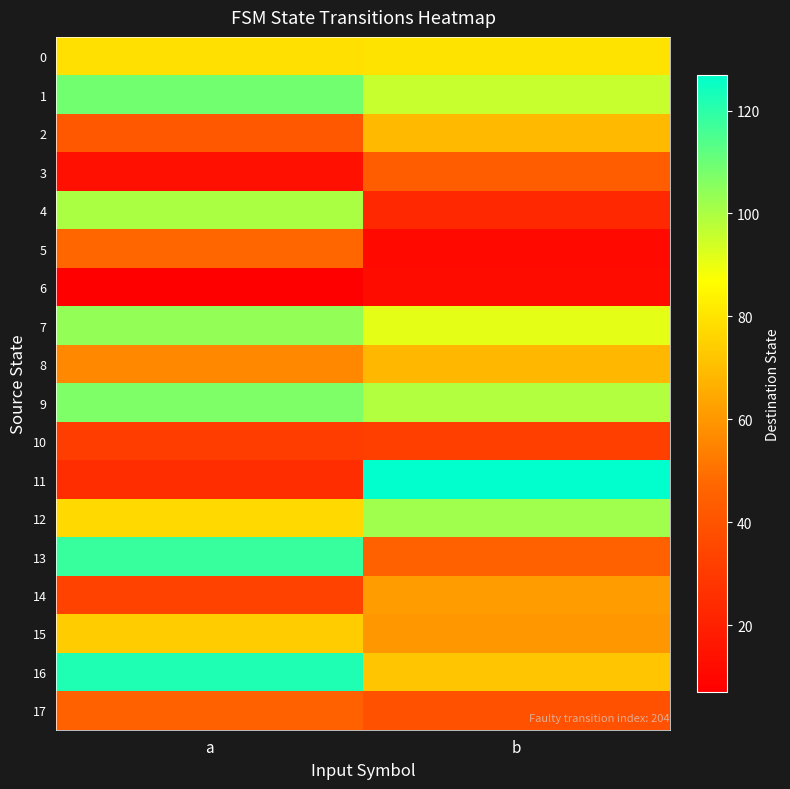

At how many categories does at least one series exceed 92?

2